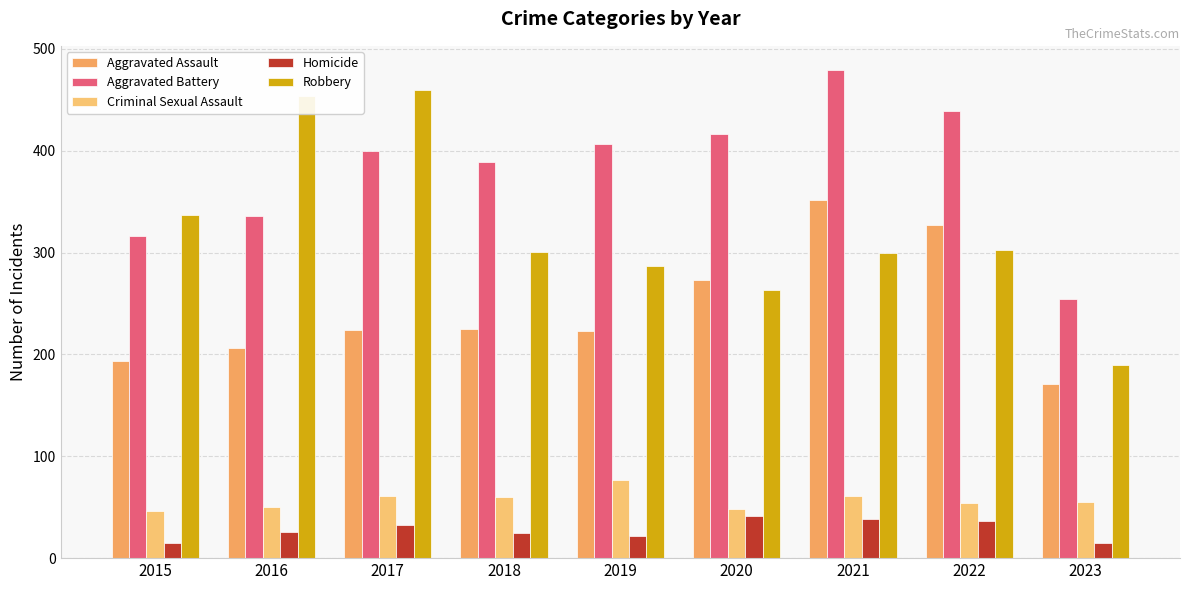

Are the bars horizontal?

No